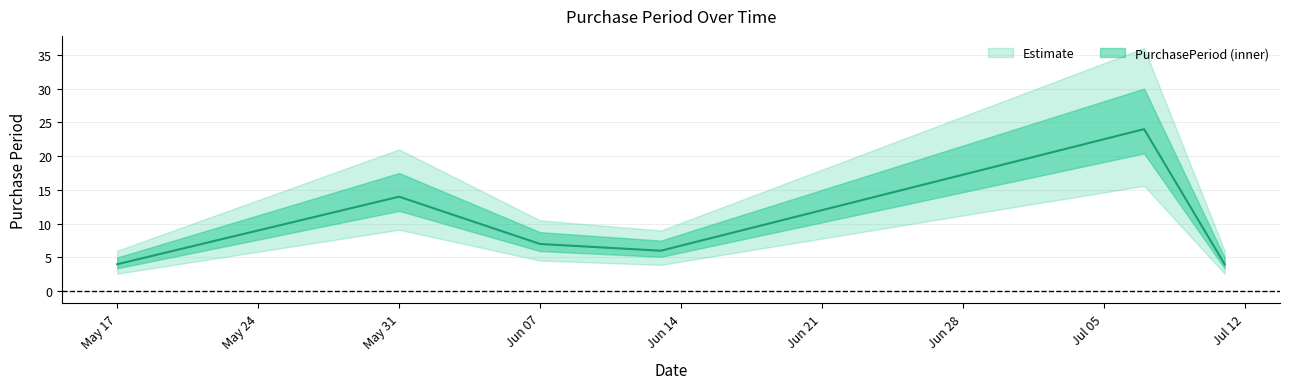

Which label corresponds to the largest value in the chart?

2016-07-07